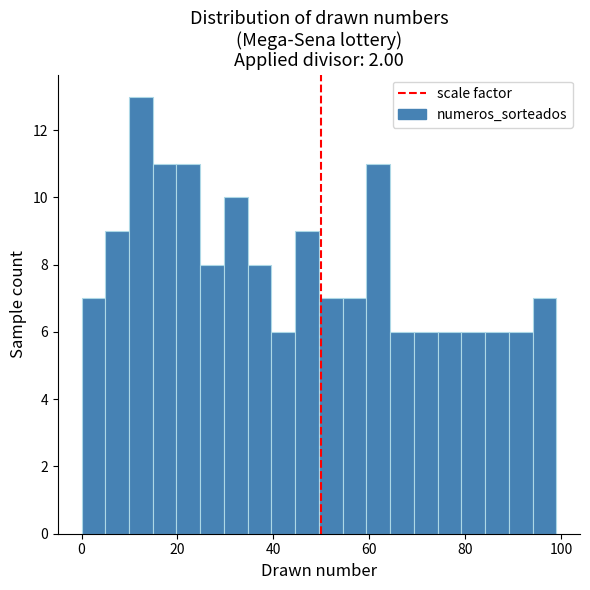

Read against the x-axis, roughly where is the centre of the tallest bar?

12